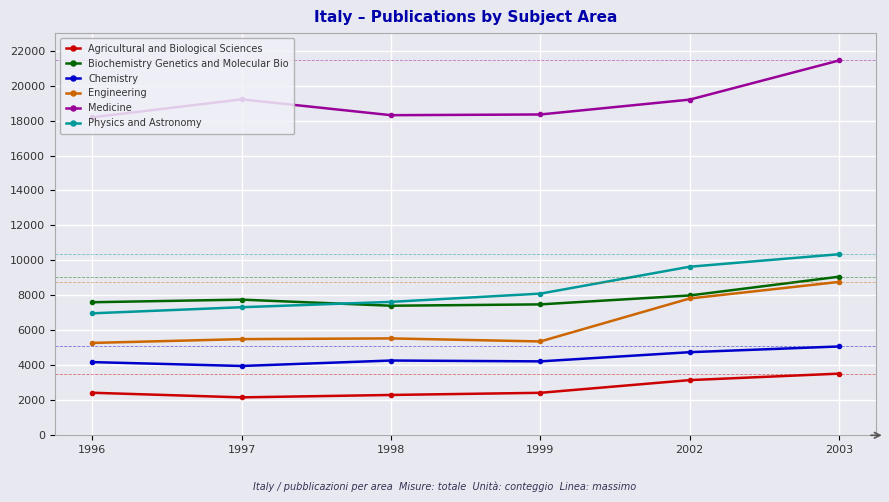

What is the greatest value displayed?

21434